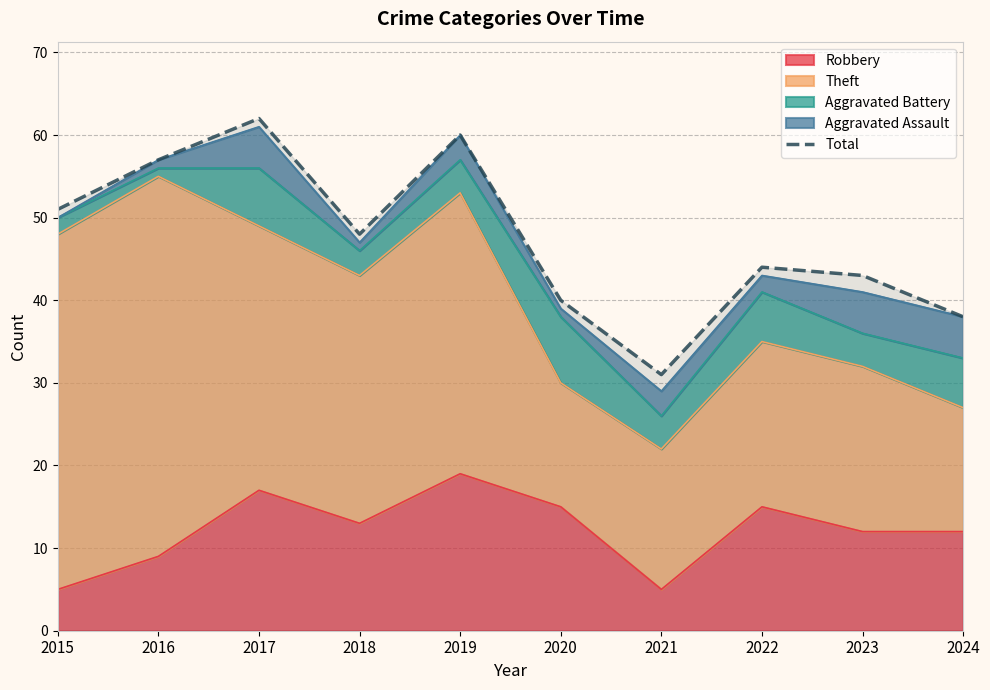

What is the change in value from 2019 to 2023?

-17